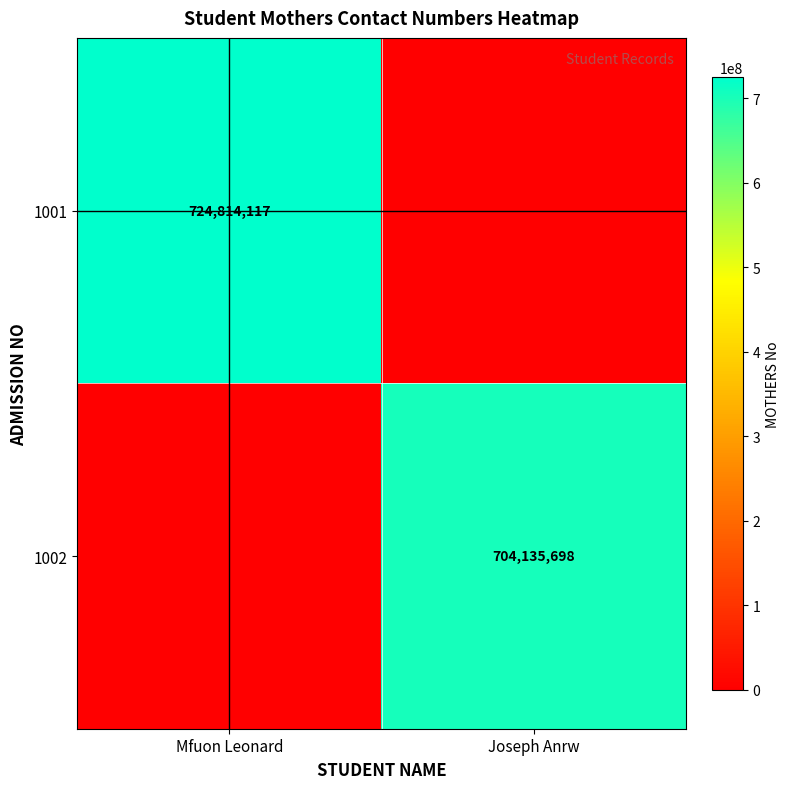

At how many categories does at least one series exceed 208131722?

2